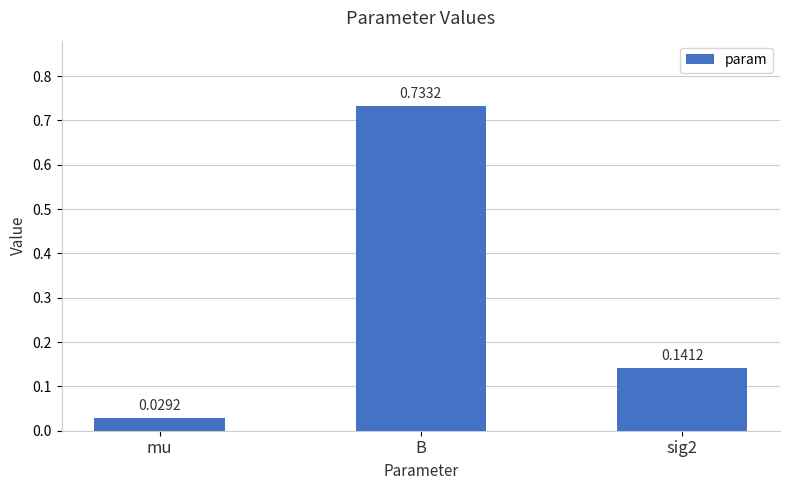

Which category has the highest value across all series?

B